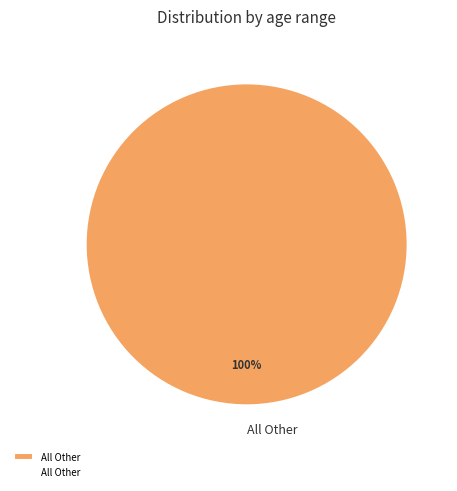

The All Other slice represents 91% of the pie. True or false?

False